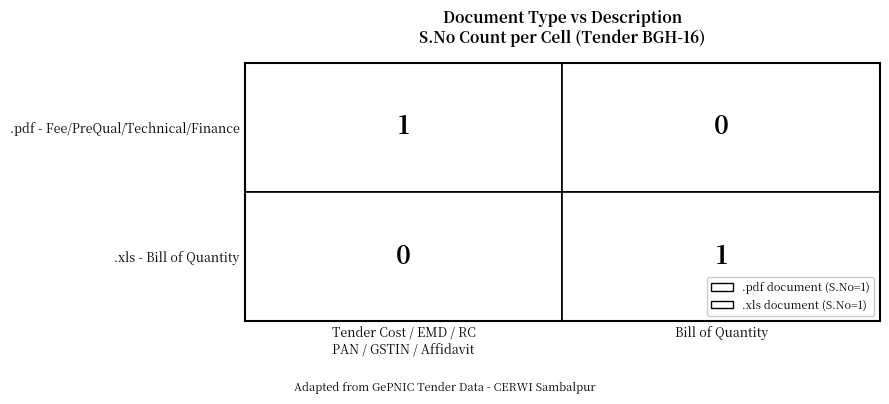

Count the .xls values in the range 0 to 1.

2